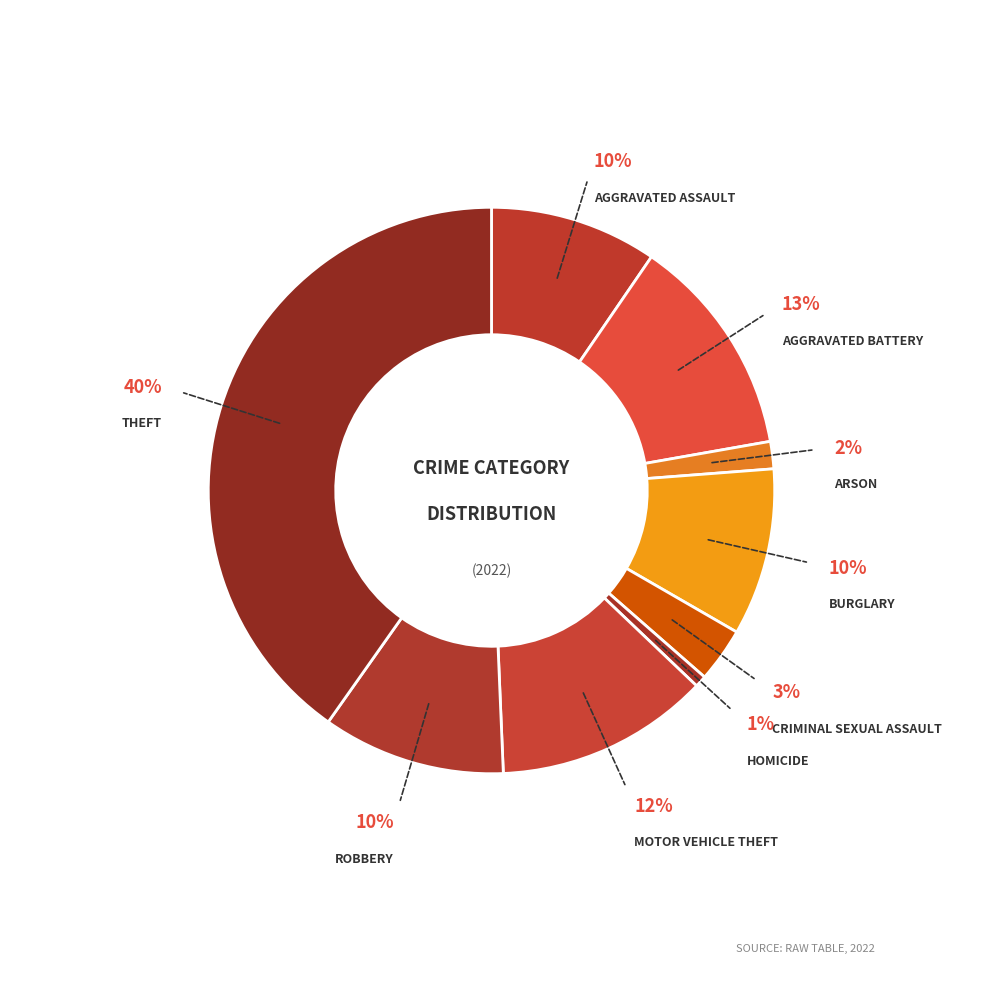

Count the number of slices in the pie.

9